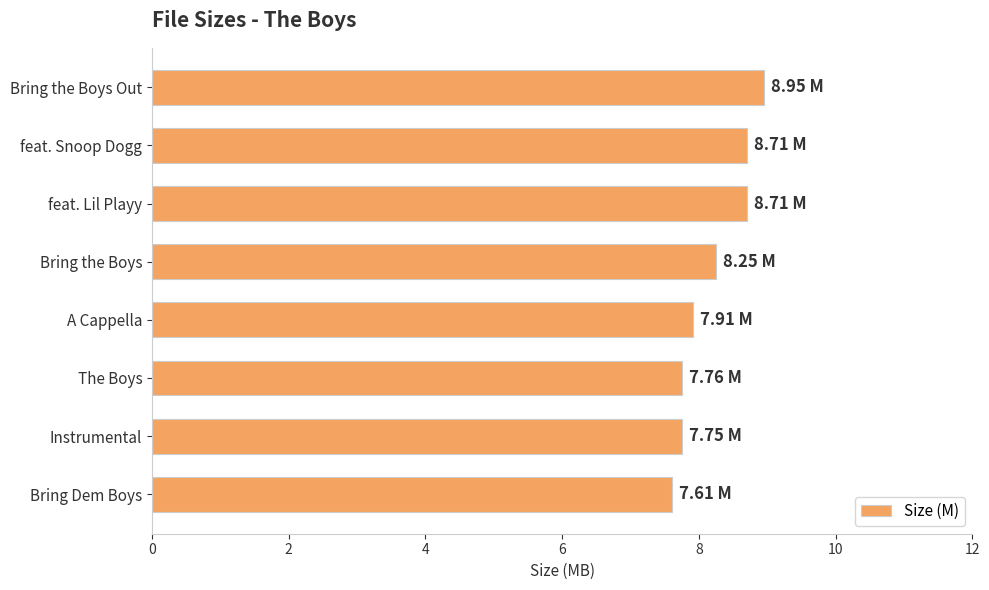

Which label corresponds to the largest value in the chart?

Bring the Boys Out